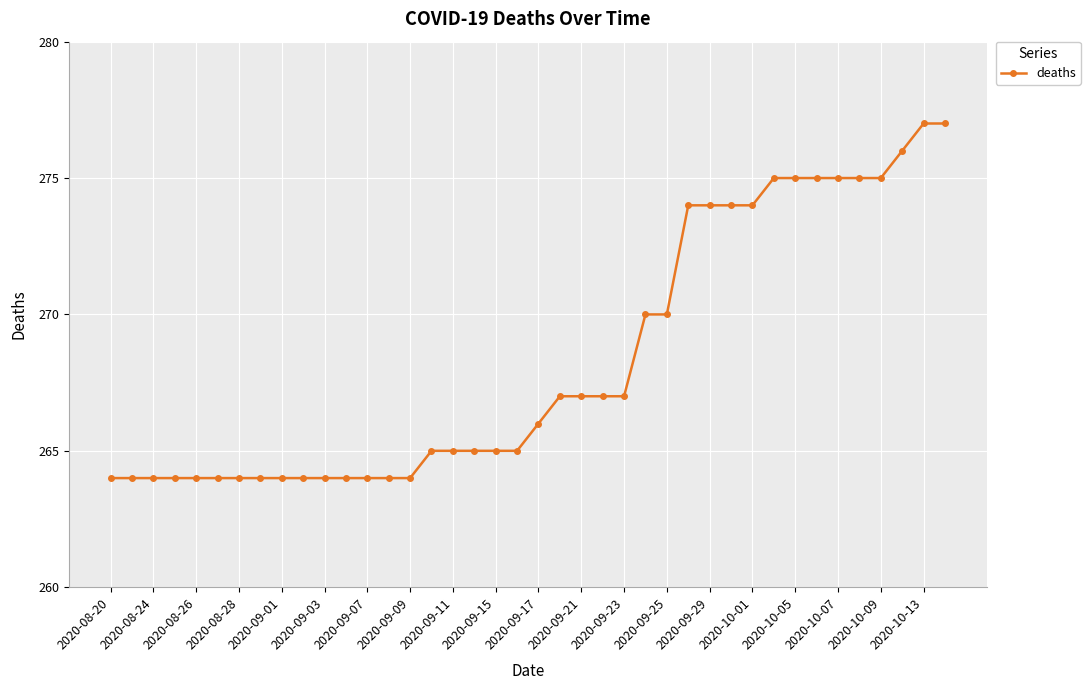

What is the average value?

268